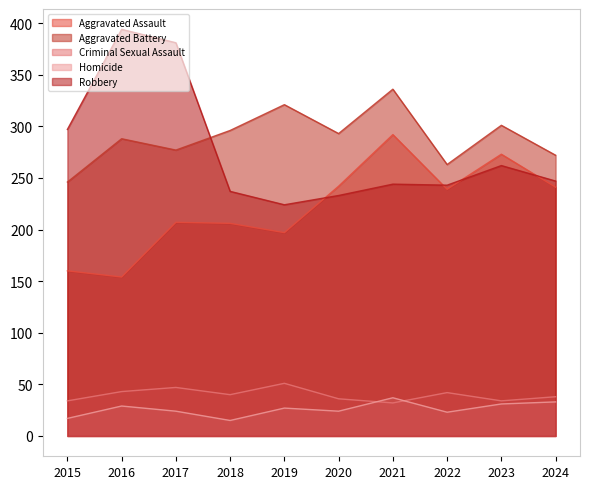

Reading left to right, extract all data points from this chart.

Aggravated Assault: 2015=160	2016=154	2017=207	2018=206	2019=197	2020=242	2021=292	2022=239	2023=273	2024=241
Aggravated Battery: 2015=246	2016=288	2017=277	2018=296	2019=321	2020=293	2021=336	2022=263	2023=301	2024=272
Criminal Sexual Assault: 2015=34	2016=43	2017=47	2018=40	2019=51	2020=36	2021=32	2022=42	2023=34	2024=38
Homicide: 2015=17	2016=29	2017=24	2018=15	2019=27	2020=24	2021=37	2022=23	2023=31	2024=33
Robbery: 2015=297	2016=394	2017=381	2018=237	2019=224	2020=233	2021=244	2022=243	2023=262	2024=247